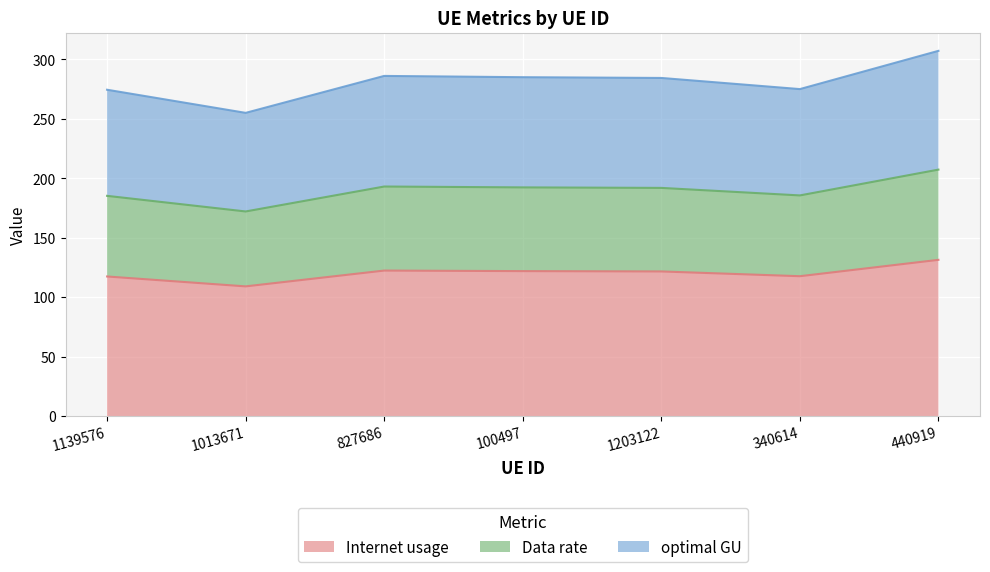

True or false: optimal GU has a value of 416.7 at 340614.

False